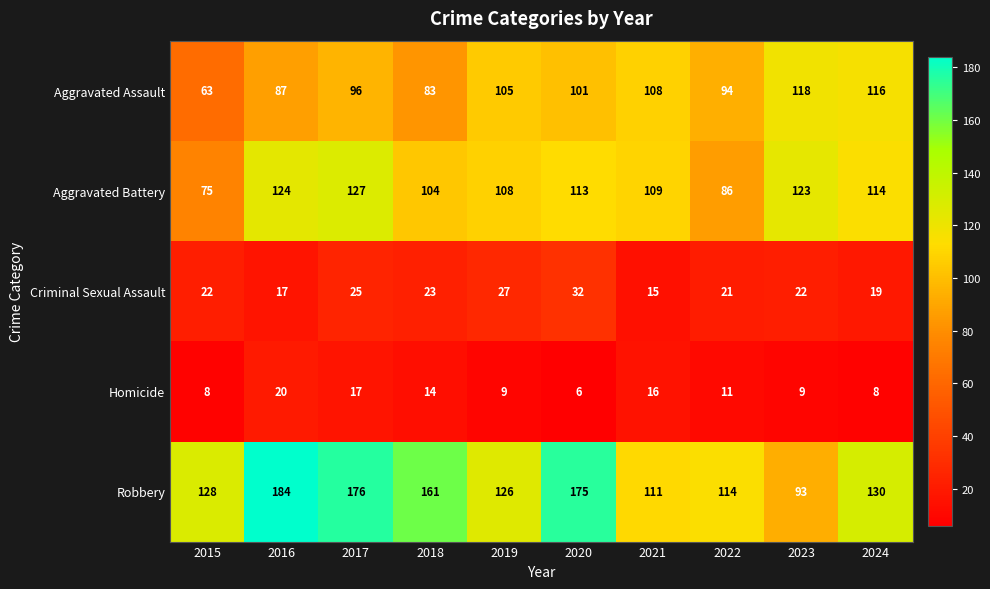

At how many categories does at least one series exceed 146?

4